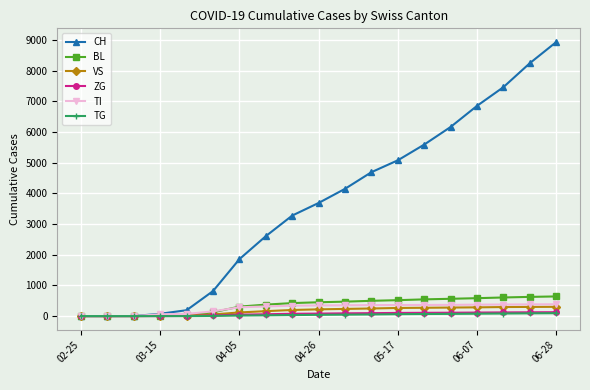

What is the highest value of the TI series?

385